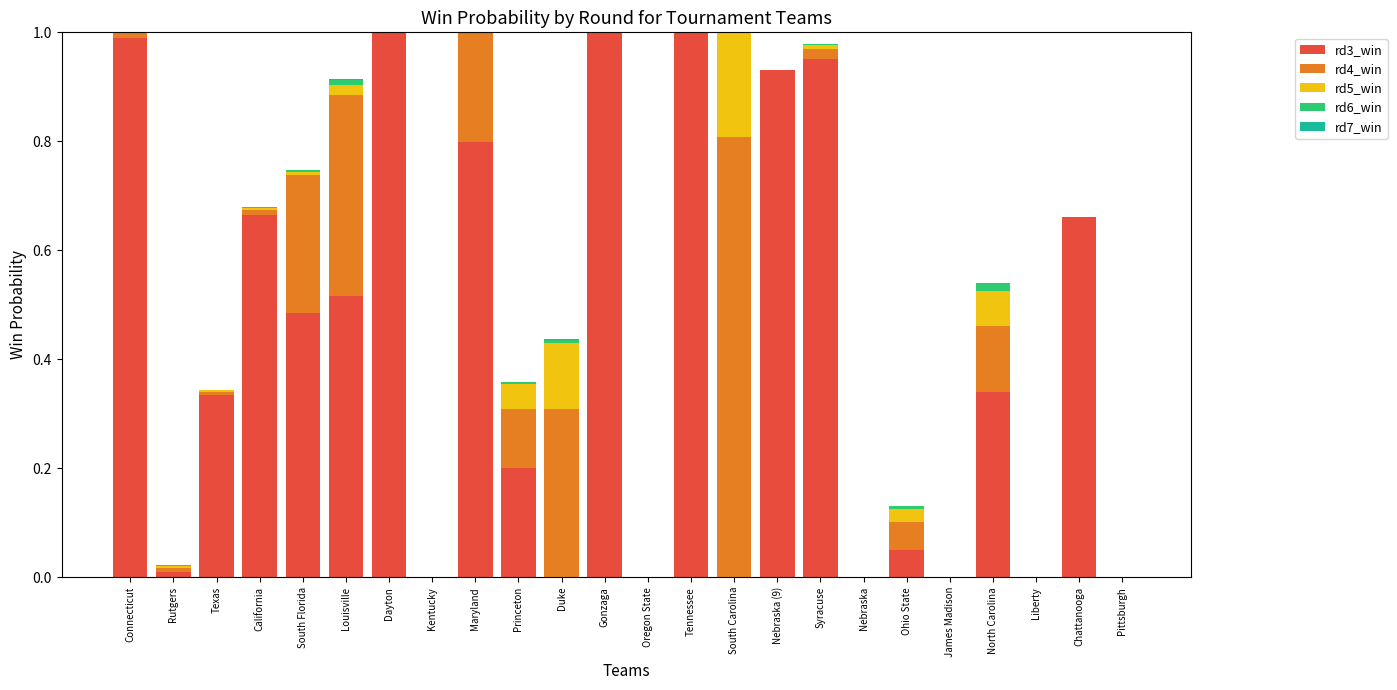

True or false: rd6_win has a value of 0.0 at Nebraska.

True